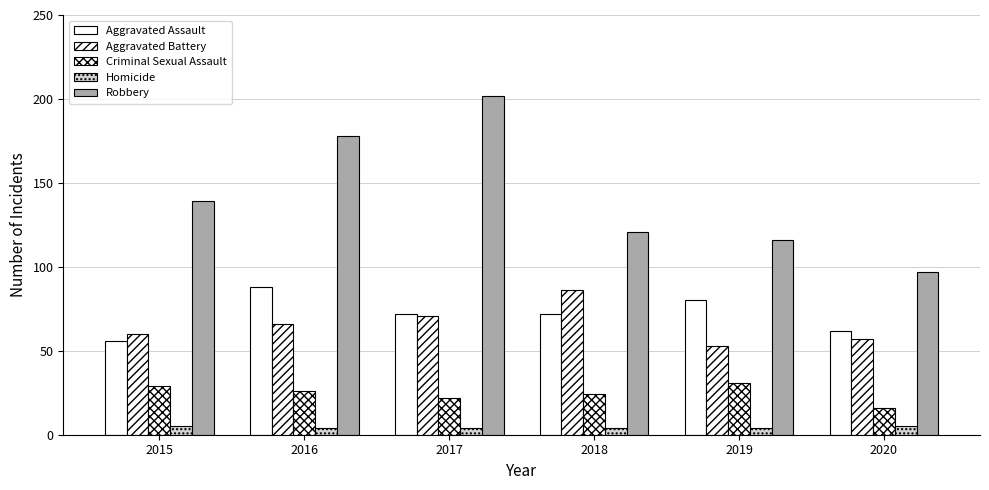

Between 2018 and 2019, which is larger?

2019